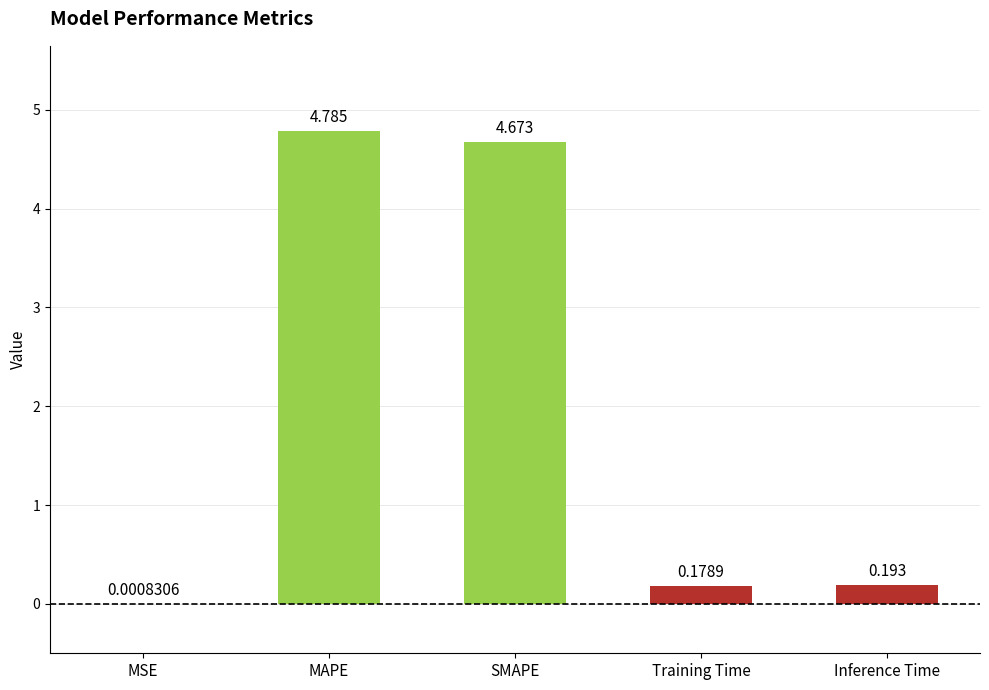

Are the bars grouped side by side (vs. stacked)?

No